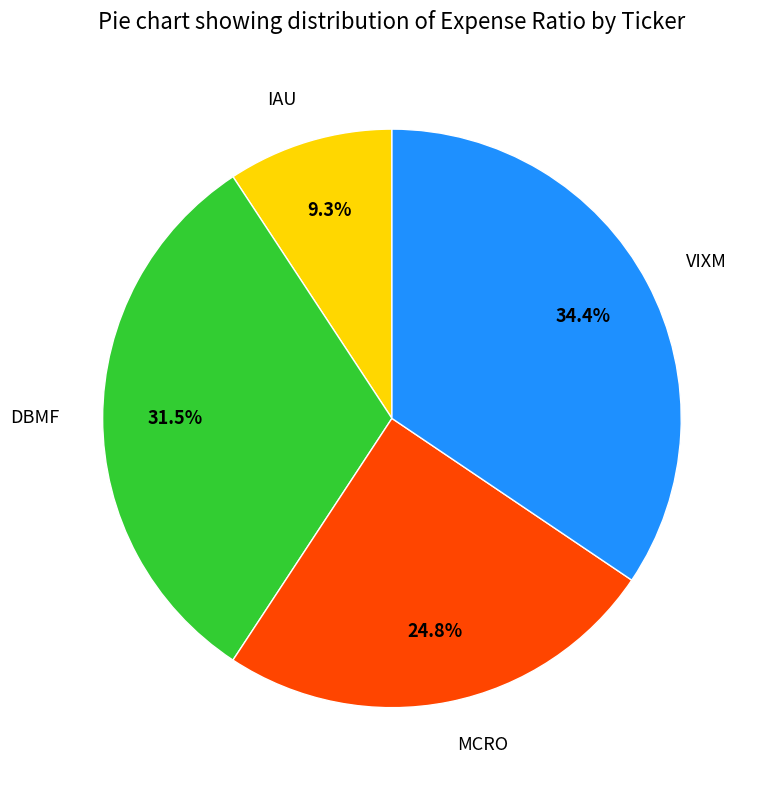

Which has a higher value, MCRO or IAU?

MCRO